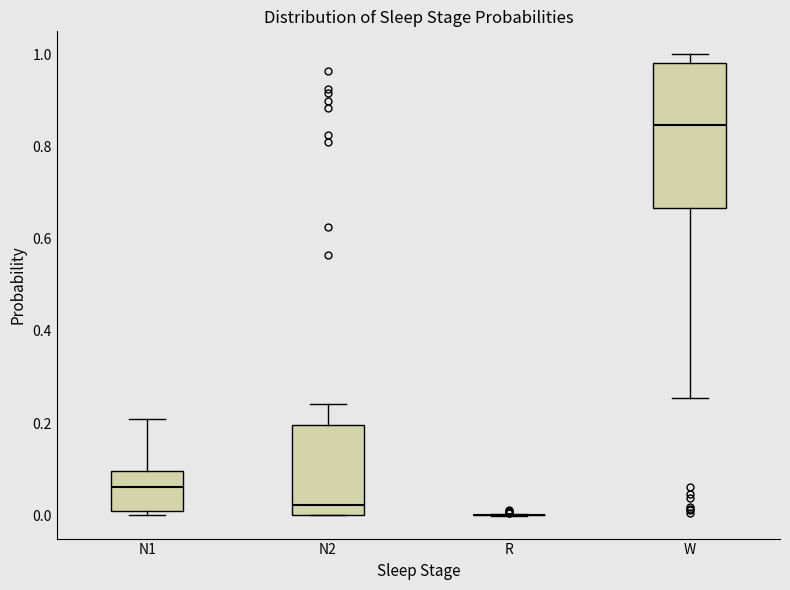

Reading left to right, read every box against the y-axis: the position of its median line, the range the box covers, and the ends of its whiskers. The values are not printed on the chart, so give them approximately, as read against the axis.

N1: median 0.06, box 0.00 to 0.10, whiskers 0.00 (just below the box's lower edge) to 0.20
N2: median 0.02, box 0.00 to 0.20, whiskers 0.00 to 0.24
R: box collapsed to a line at 0.00, whiskers 0.00 to 0.00
W: median 0.84, box 0.66 to 0.98, whiskers 0.26 to 1.00